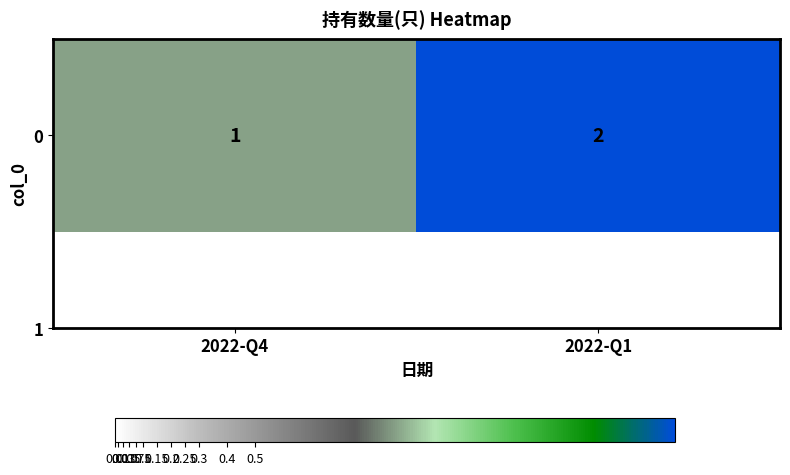

What is the ratio of the value at 2022-Q4 to the value at 2022-Q1?

0.5